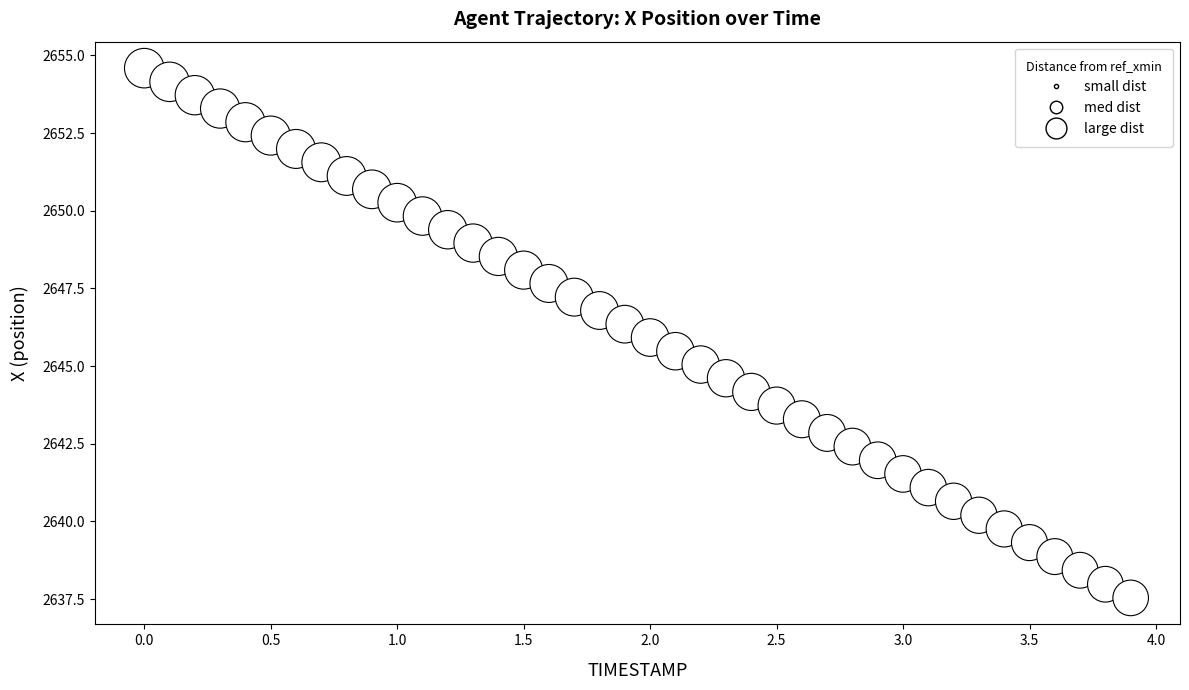

What is the range of X values (max minus min)?

3.9